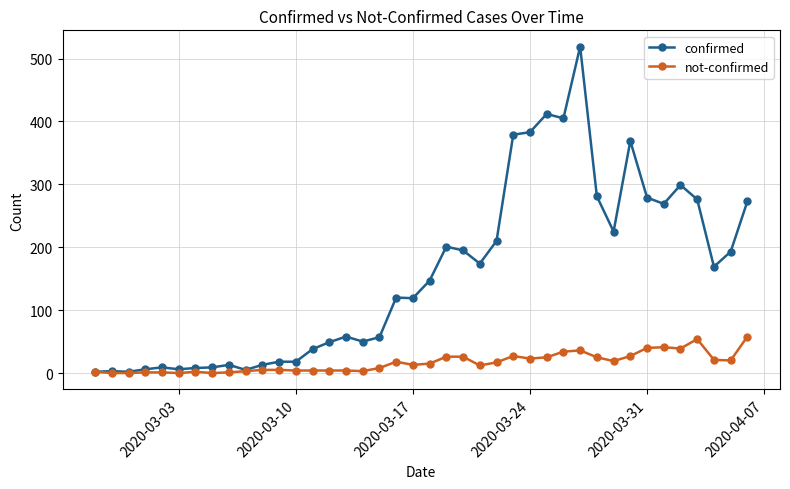

True or false: not-confirmed has more than 0 points higher than both neighbors.

True